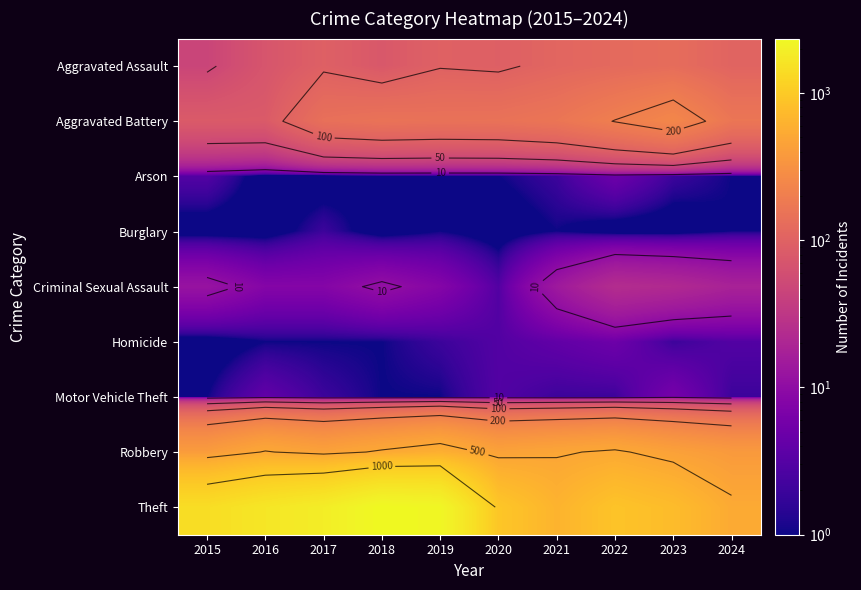

True or false: Theft has a value of 766 at 2023.

True